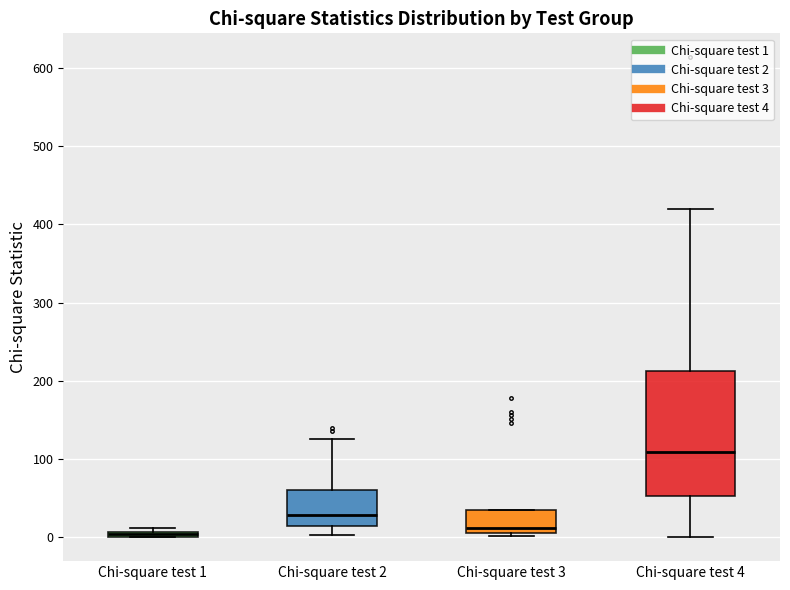

Comparing the boxes themselves (not the whiskers), which one is the tallest?

Chi-square test 4